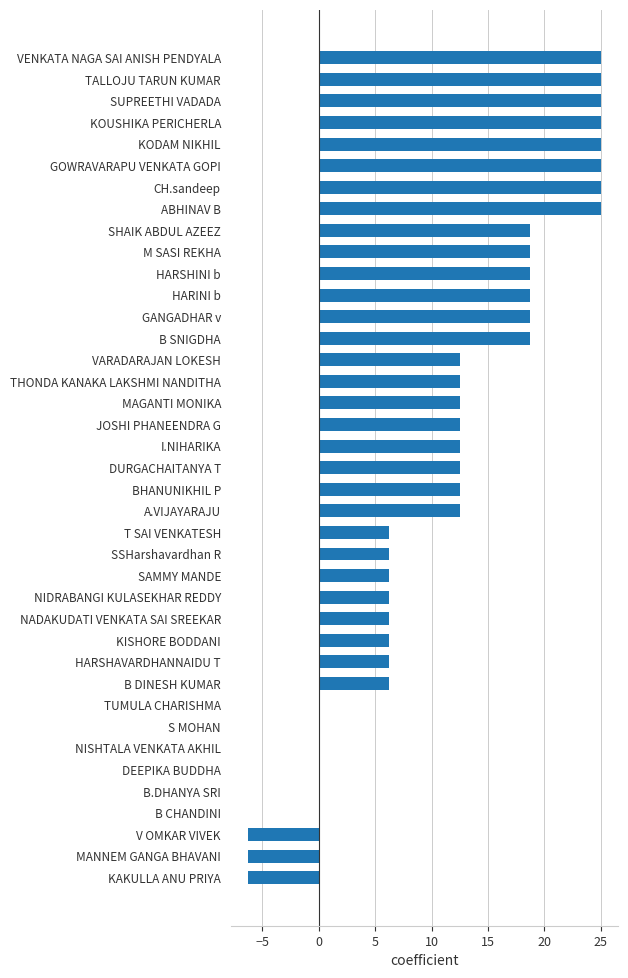

Which has a higher value, DURGACHAITANYA T or KISHORE BODDANI?

DURGACHAITANYA T